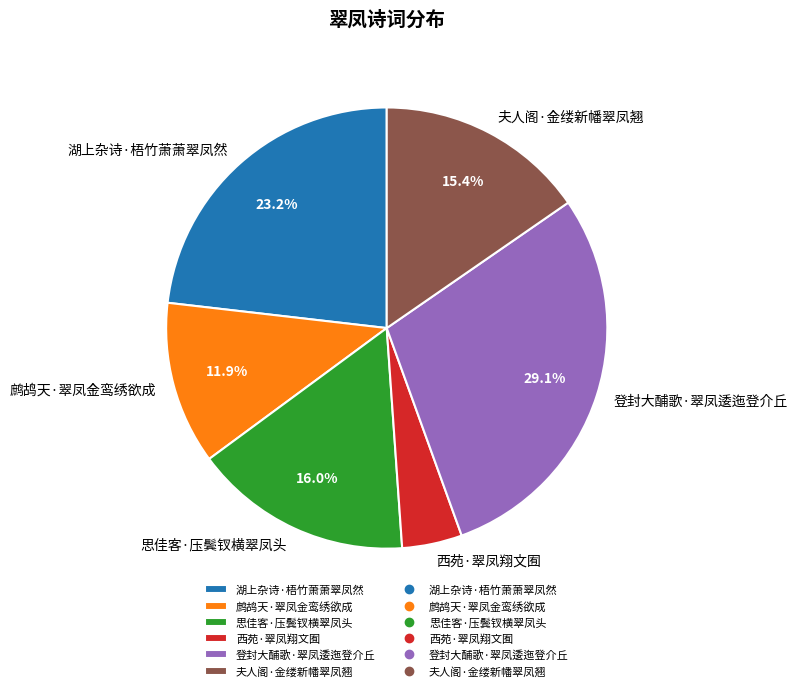

Count the number of slices in the pie.

6